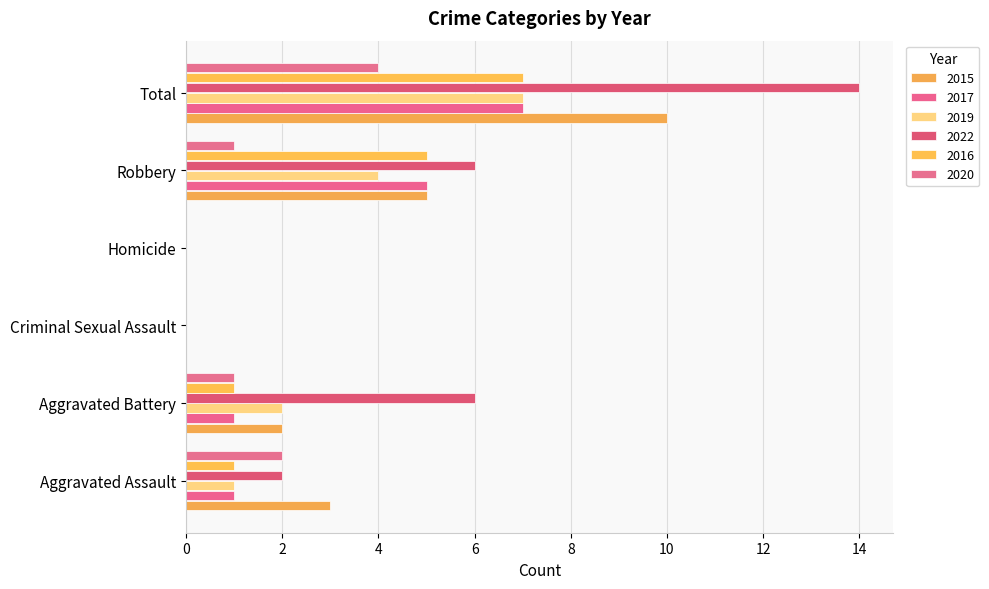

Is the value of 2022 at Aggravated Battery greater than the value of 2015 at Aggravated Battery?

Yes